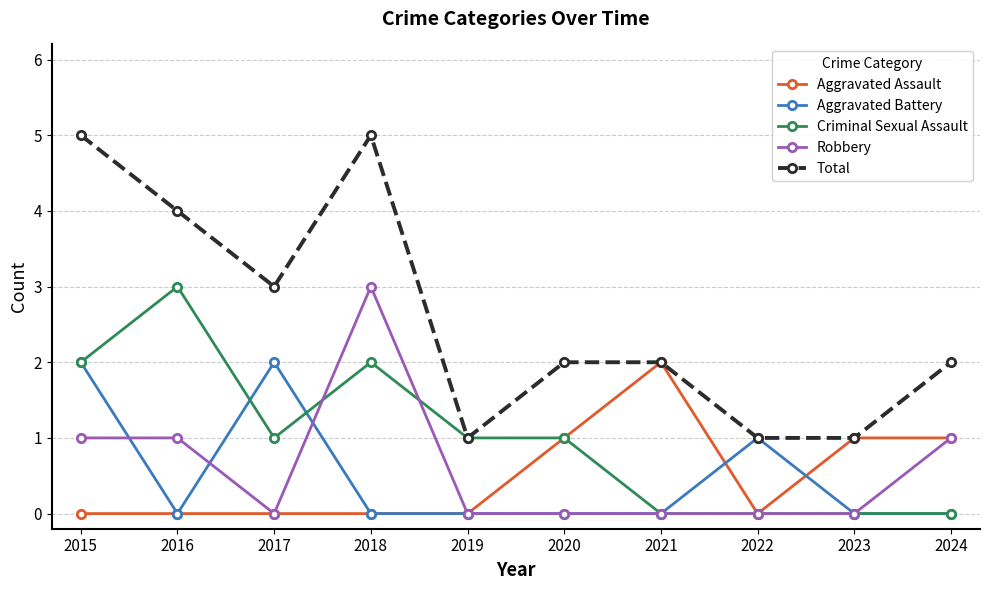

What is the approximate value of Criminal Sexual Assault at 2019?

1